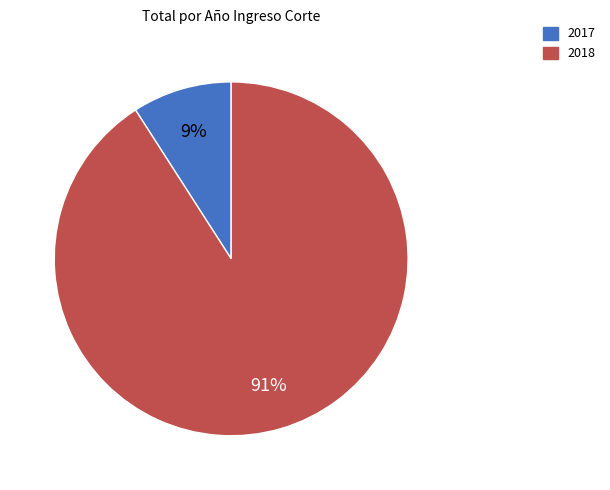

To the nearest percent, what is the difference between the largest and smallest slice percentages?

82%